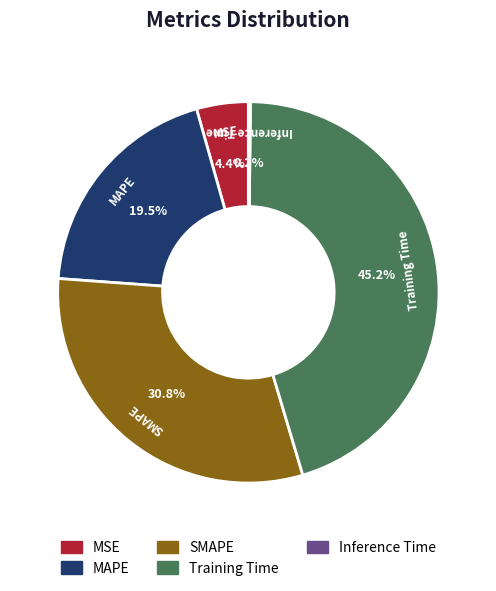

Does any single category account for the majority?

No